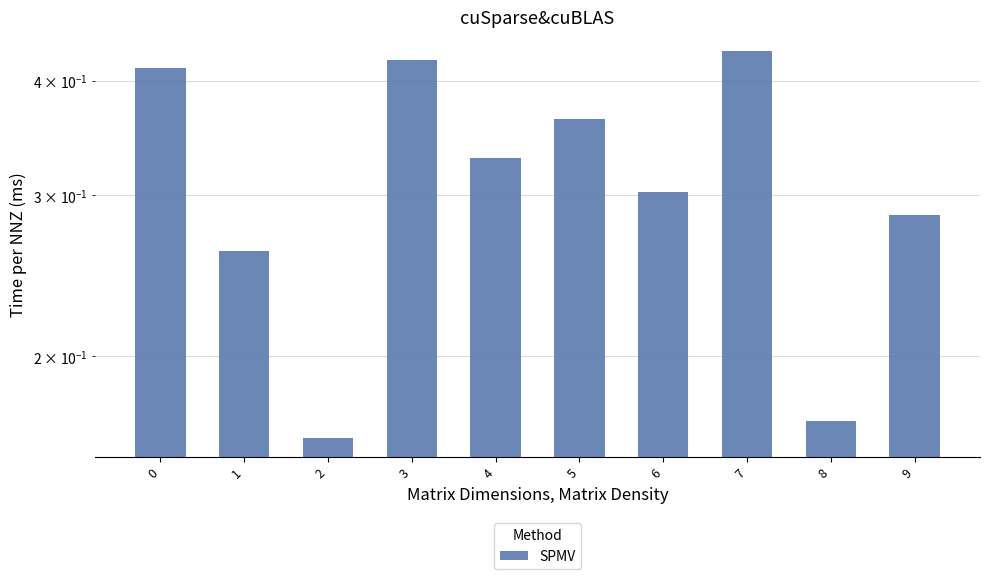

Does the chart contain stacked bars?

No